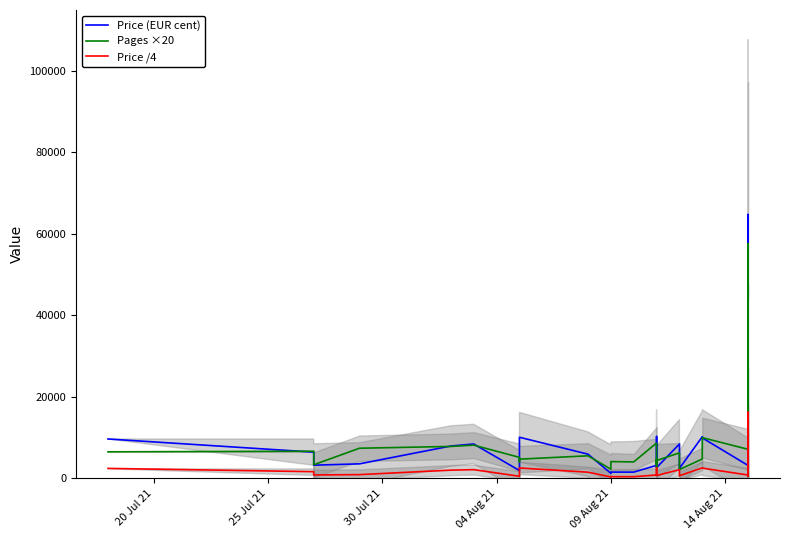

At which category does Price /4 reach its first local valley?

30 Jul 21